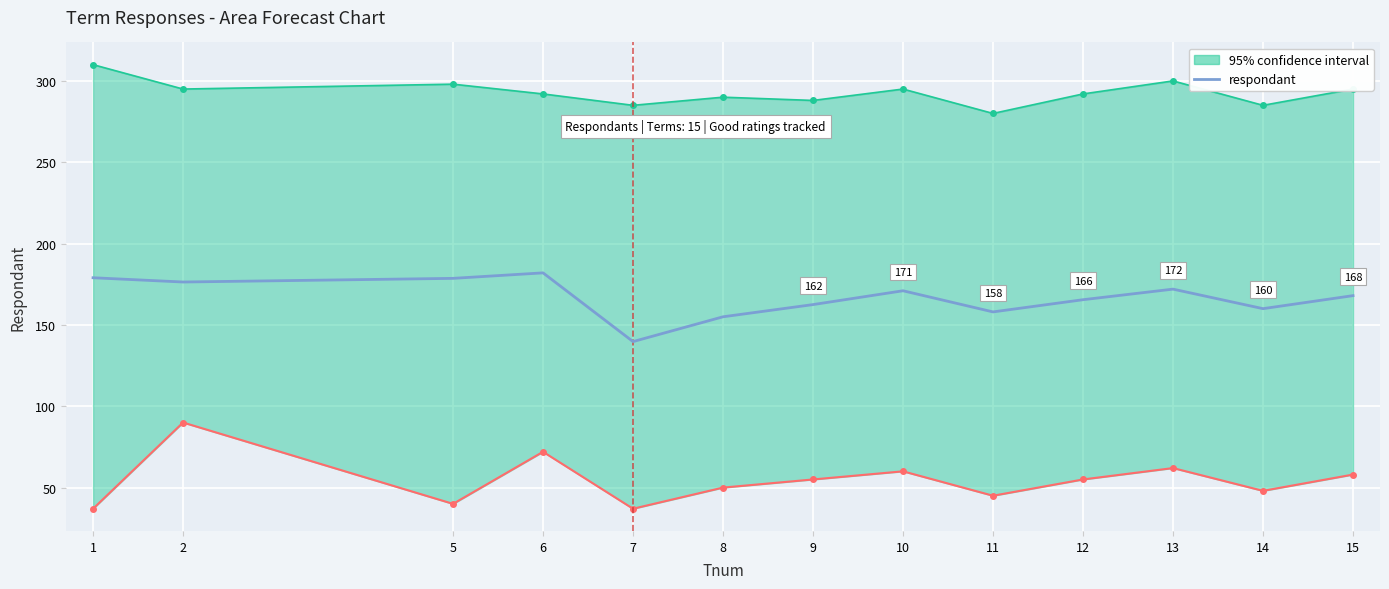

Which category has the highest value across all series?

6